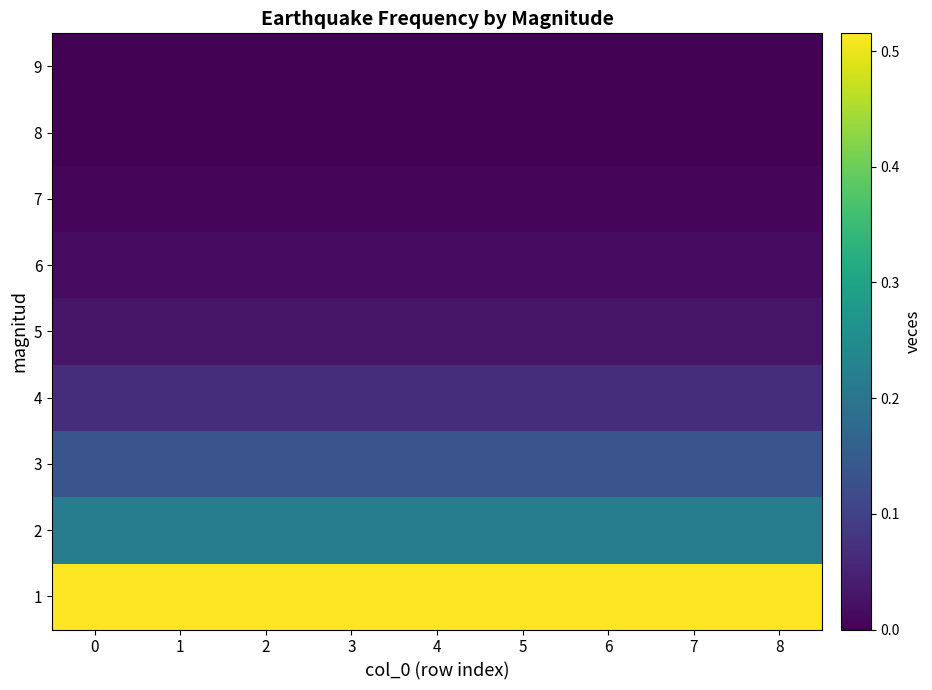

Reading left to right, what are all the values shown in this chart?

1: 0=0.5	1=0.5	2=0.5	3=0.5	4=0.5	5=0.5	6=0.5	7=0.5	8=0.5
2: 0=0.2	1=0.2	2=0.2	3=0.2	4=0.2	5=0.2	6=0.2	7=0.2	8=0.2
3: 0=0.1	1=0.1	2=0.1	3=0.1	4=0.1	5=0.1	6=0.1	7=0.1	8=0.1
4: 0=0.1	1=0.1	2=0.1	3=0.1	4=0.1	5=0.1	6=0.1	7=0.1	8=0.1
5: 0=0.0	1=0.0	2=0.0	3=0.0	4=0.0	5=0.0	6=0.0	7=0.0	8=0.0
6: 0=0.0	1=0.0	2=0.0	3=0.0	4=0.0	5=0.0	6=0.0	7=0.0	8=0.0
7: 0=0.0	1=0.0	2=0.0	3=0.0	4=0.0	5=0.0	6=0.0	7=0.0	8=0.0
8: 0=0.0	1=0.0	2=0.0	3=0.0	4=0.0	5=0.0	6=0.0	7=0.0	8=0.0
9: 0=0.0	1=0.0	2=0.0	3=0.0	4=0.0	5=0.0	6=0.0	7=0.0	8=0.0